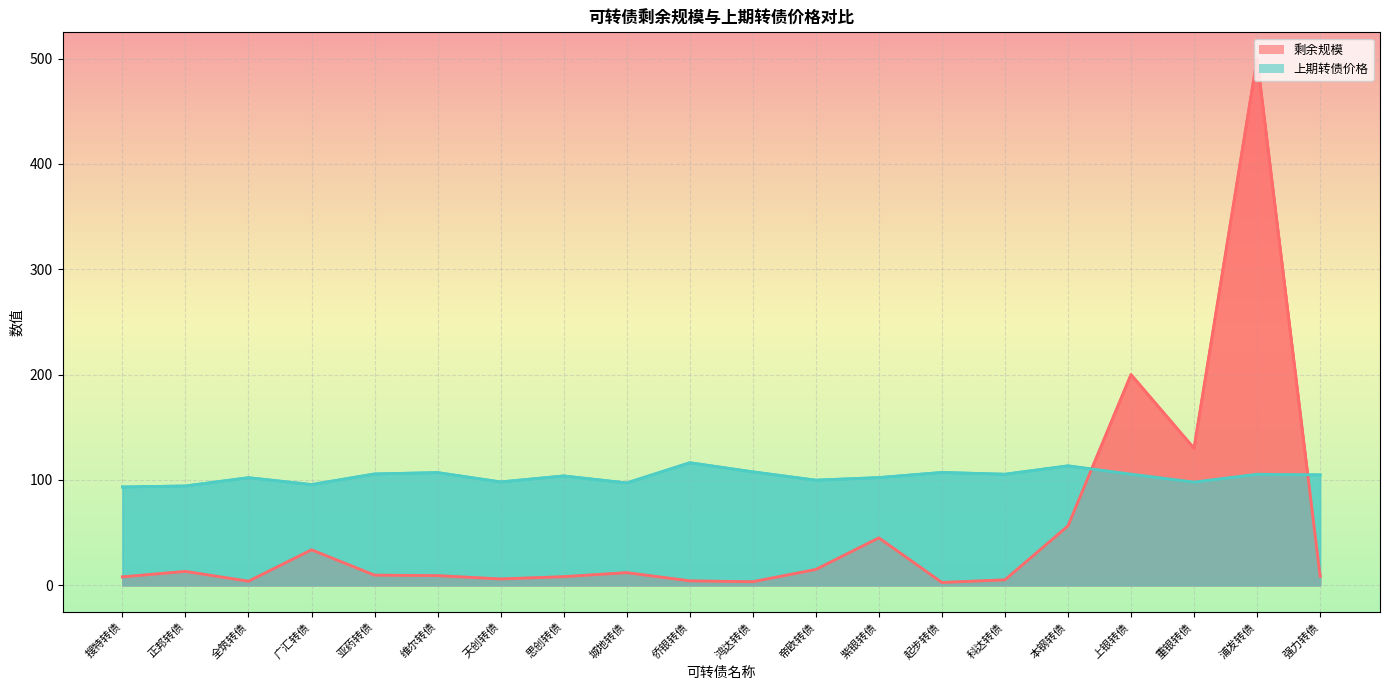

The 剩余规模 series shows 8.2 at 思创转债. True or false?

True